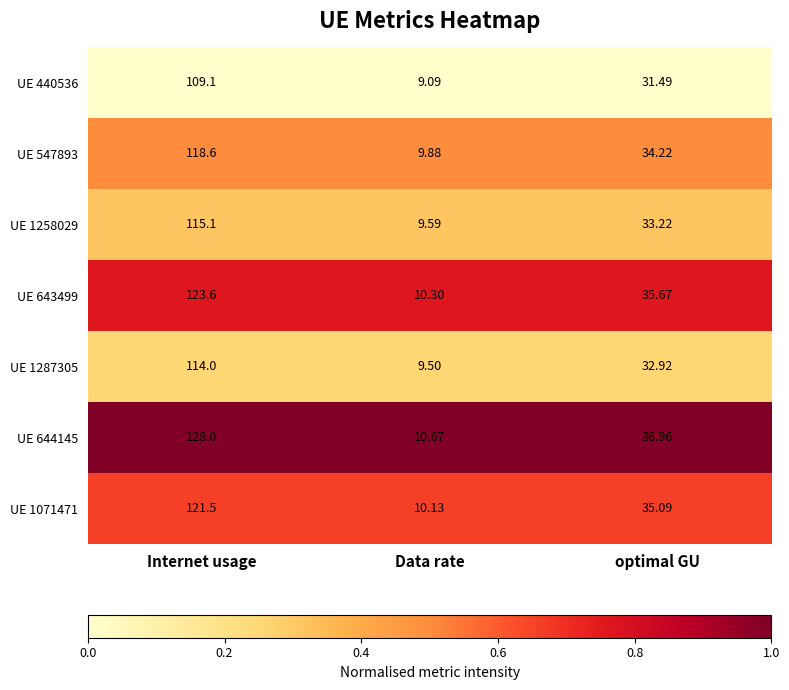

At which label does UE 1071471 reach its minimum?

Data rate